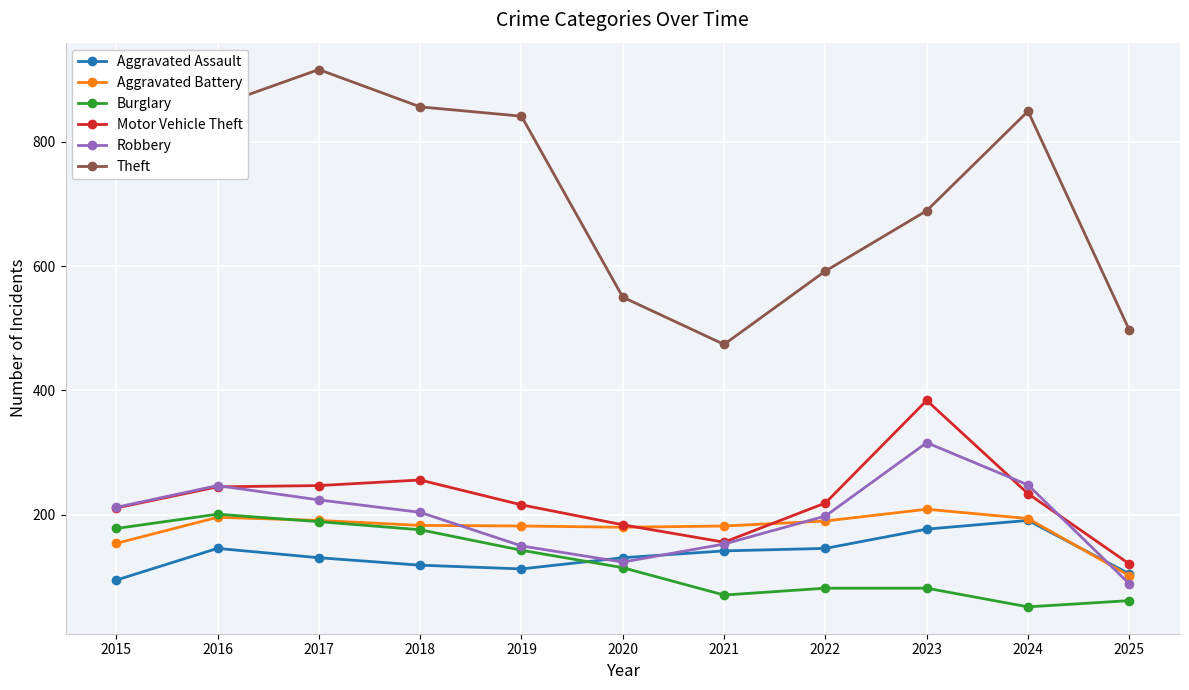

What is the value of the Aggravated Assault point at the 5th from the left?

113